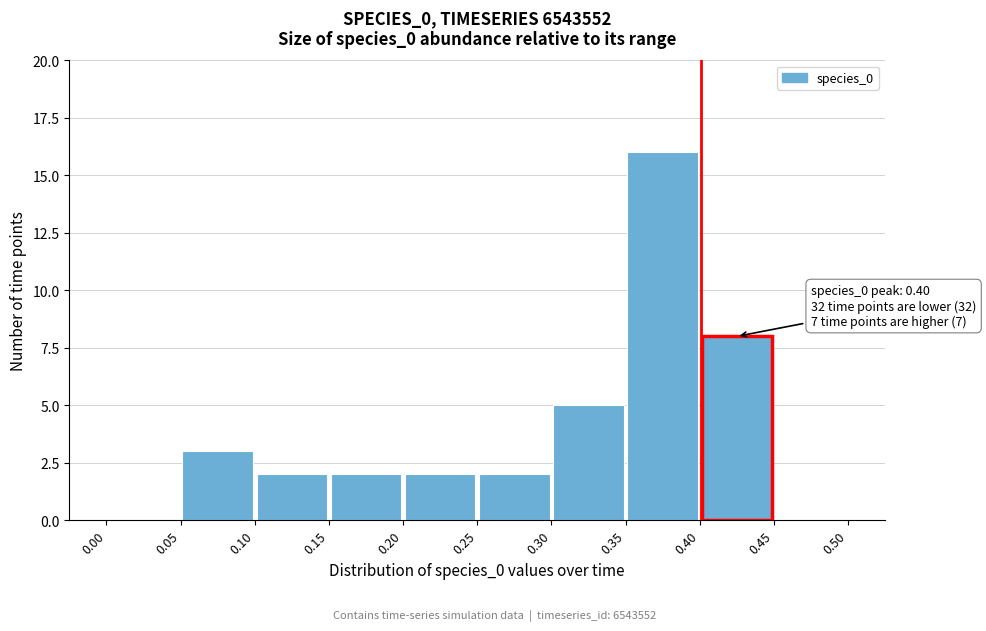

Which range on the x-axis has the tallest bar?

0.35 to 0.40